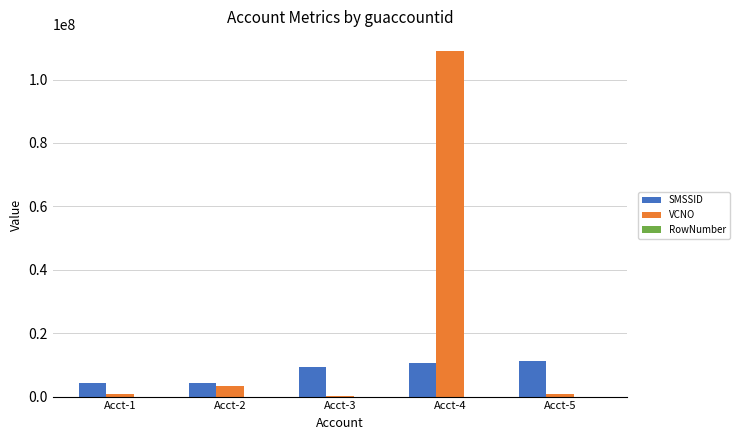

Where is SMSSID nearest to the value 7841167?

Acct-3